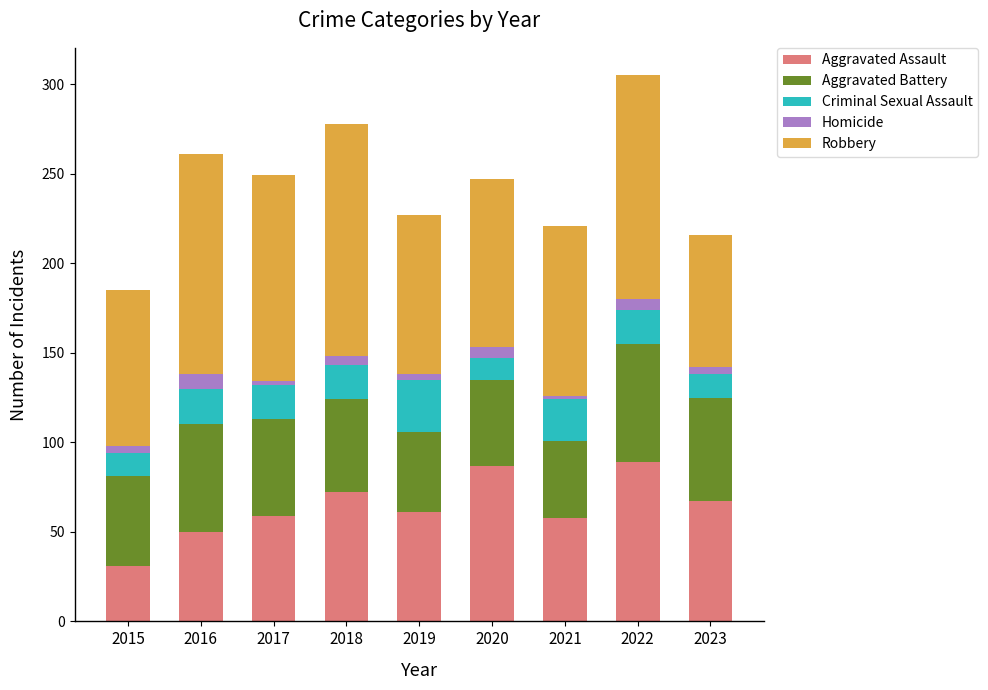

The Aggravated Assault series shows 116 at 2023. True or false?

False